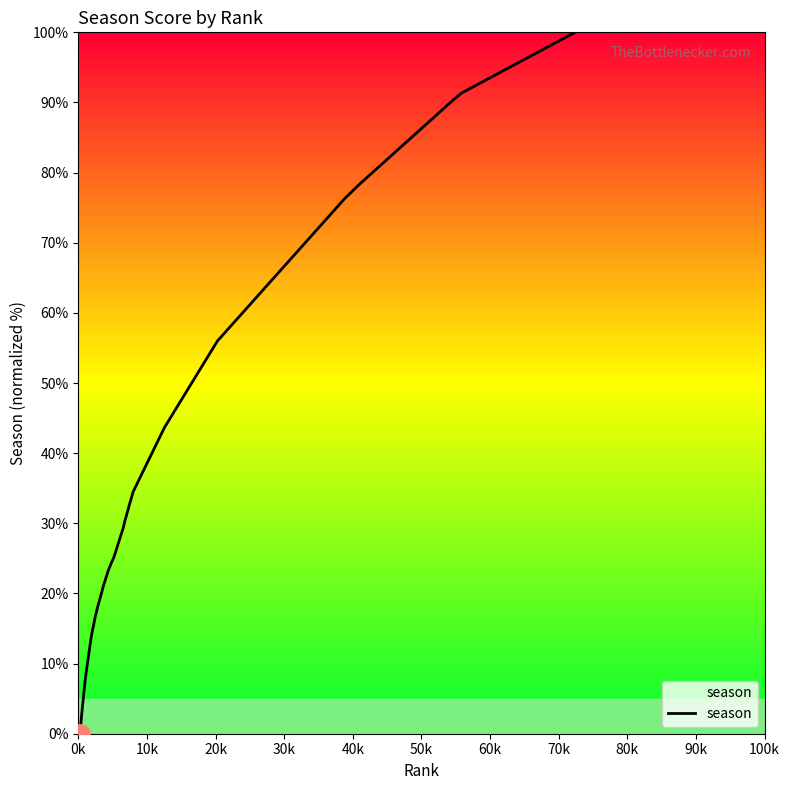

What is the difference between the maximum and minimum values?

100.0